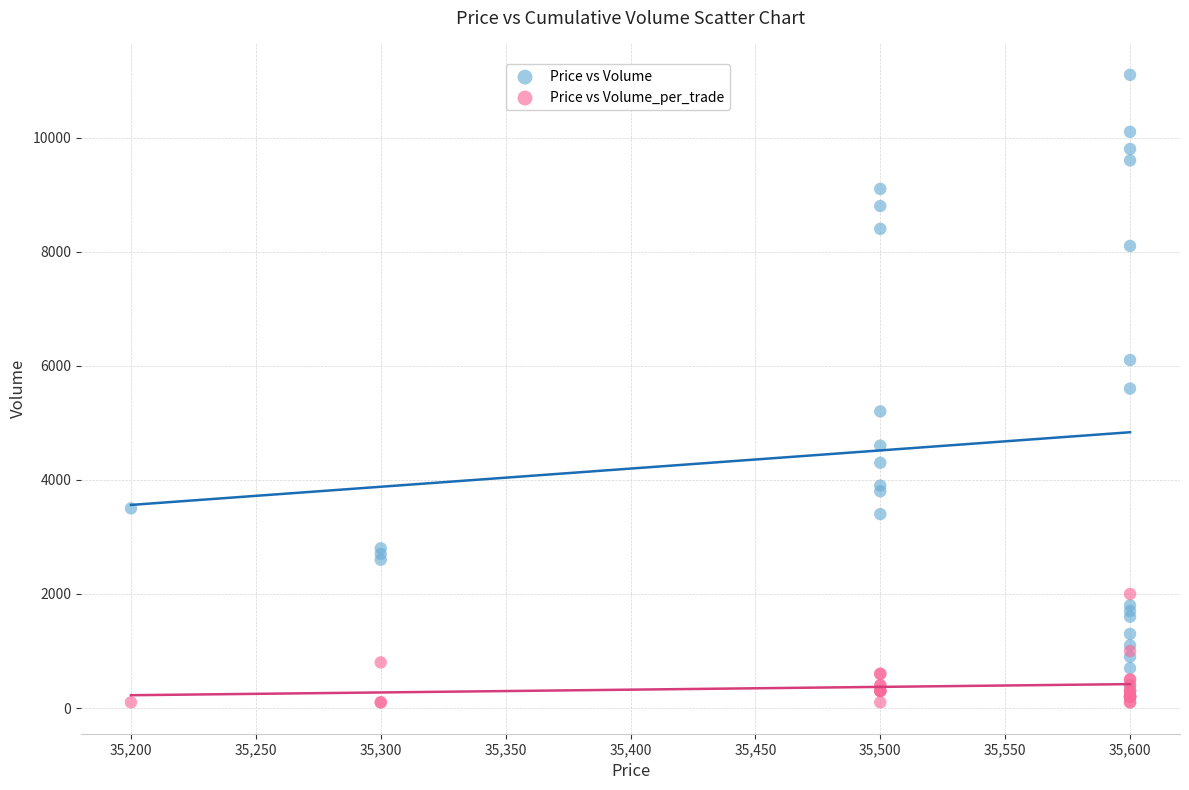

Which series contains the lowest Y value?

Price vs Volume_per_trade